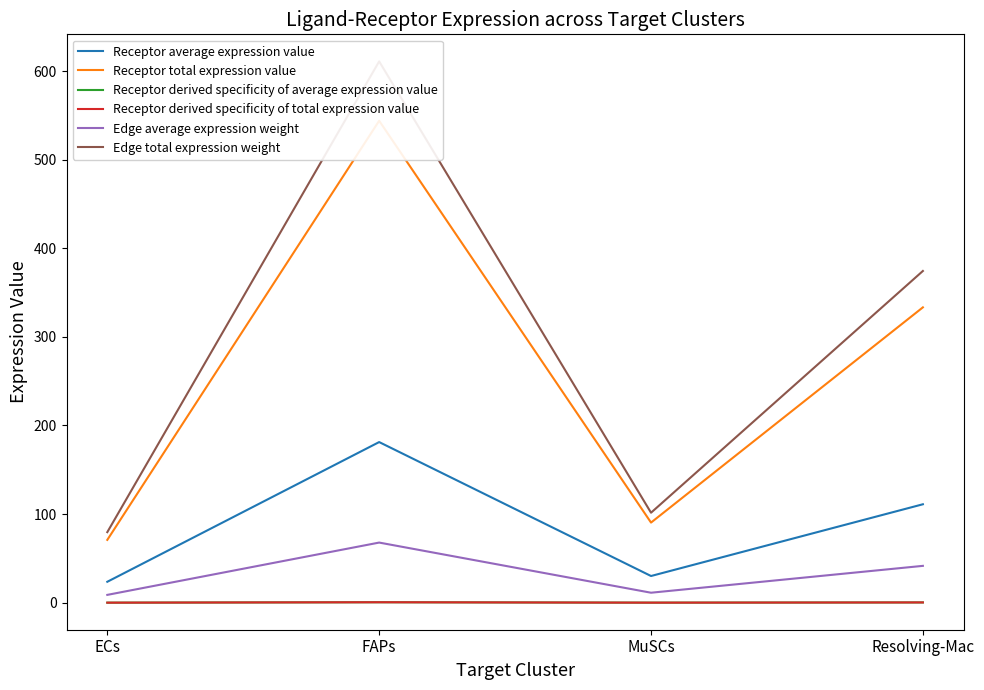

True or false: Edge average expression weight and Receptor average expression value cross at least once.

False